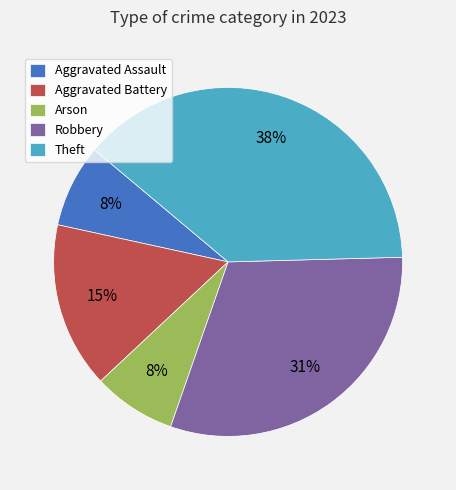

To the nearest percent, what is the average slice percentage?

20%